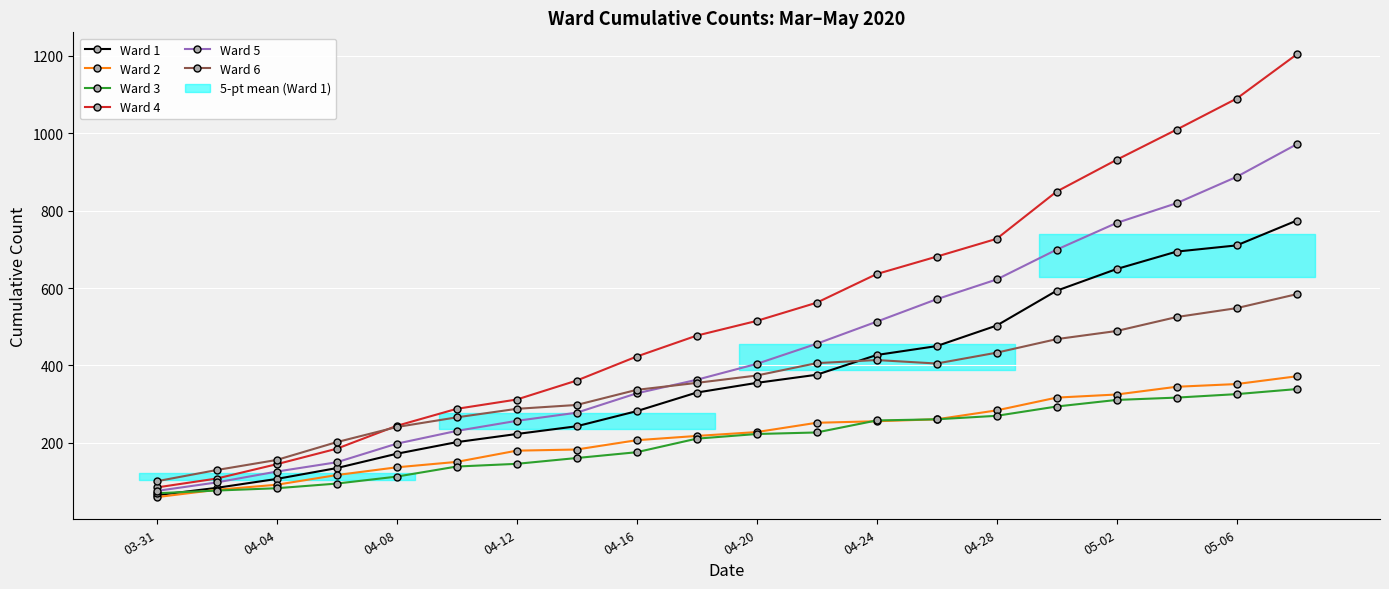

How many lines are shown in the chart?

6